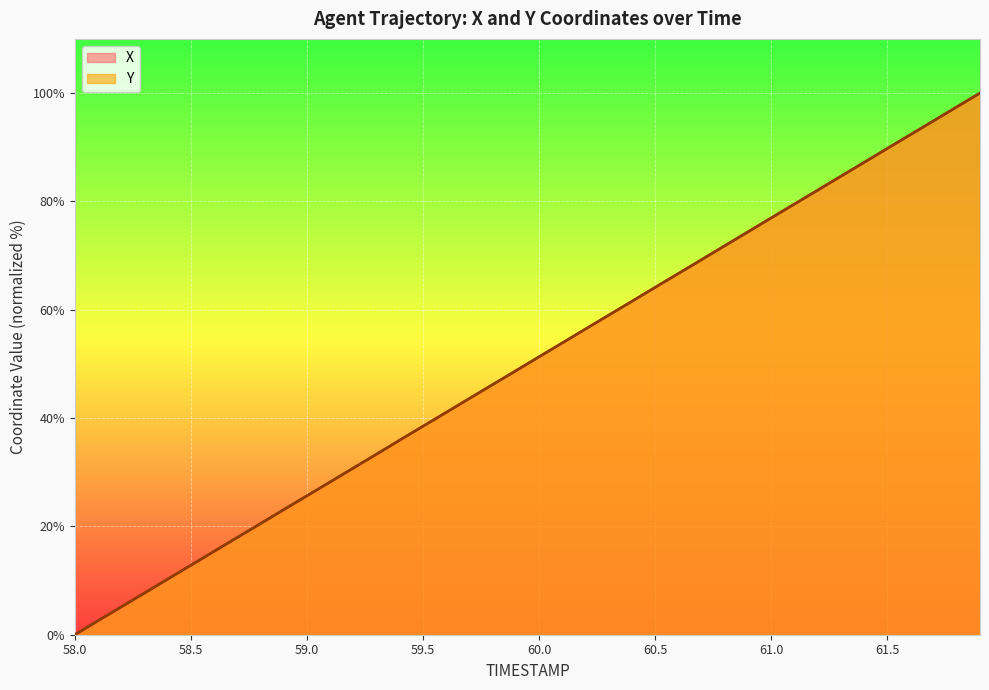

How many distinct data groups are displayed?

2